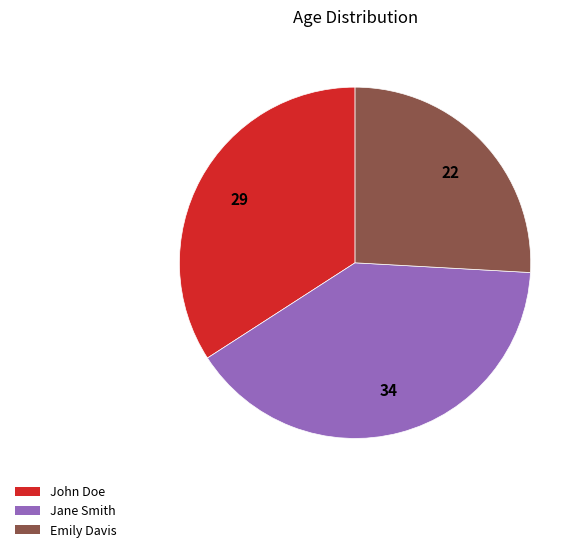

Does John Doe represent more than half of the total?

No